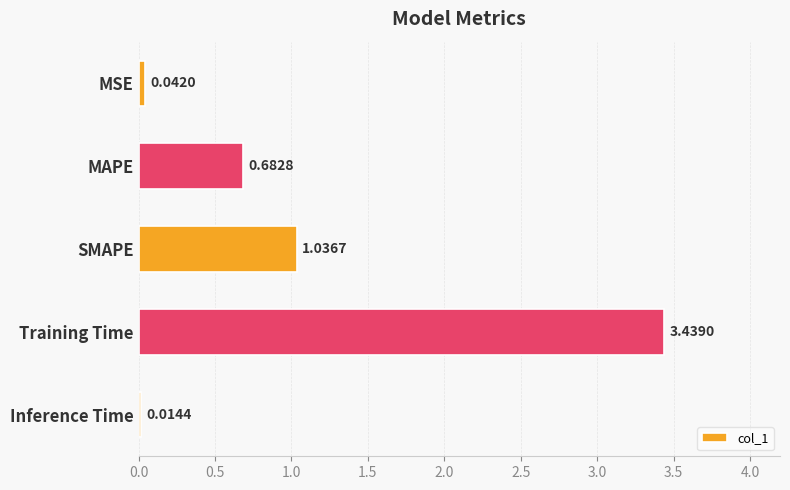

What is the label of the 3rd bar from the bottom?

SMAPE